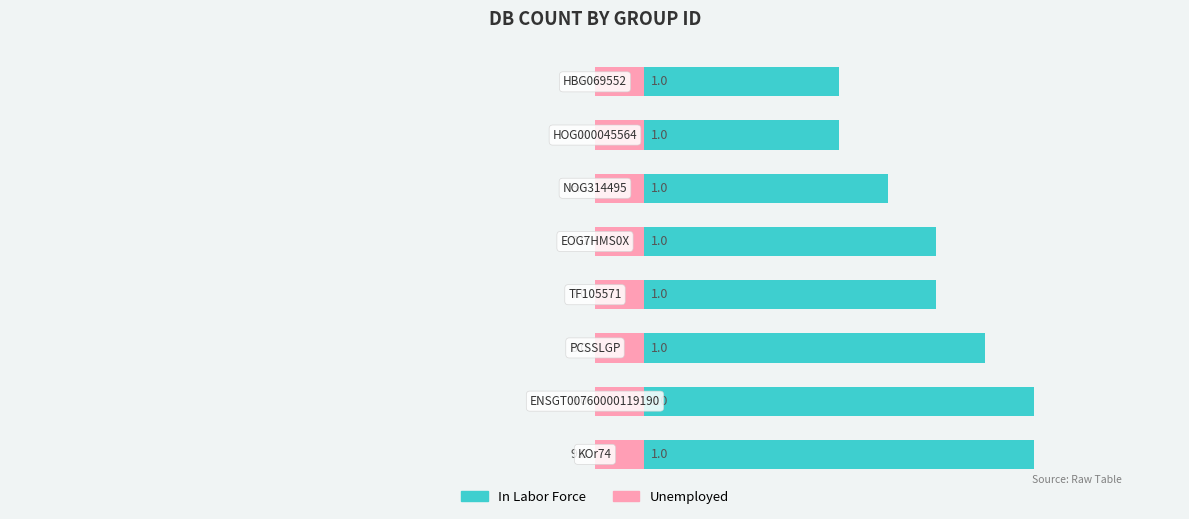

What is the minimum value for Unemployed?

0.6